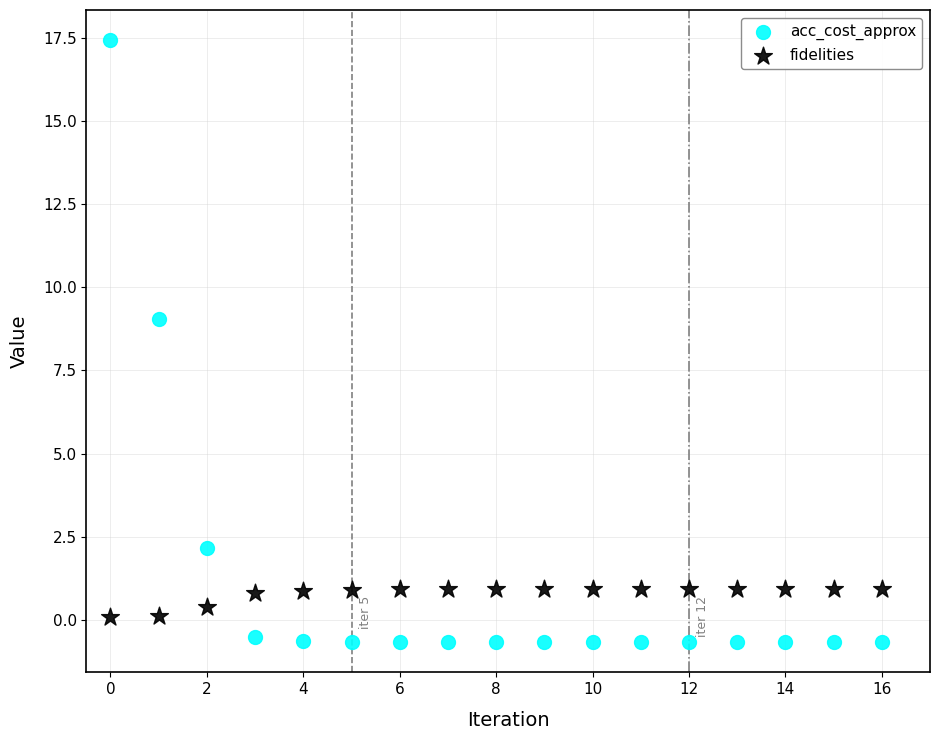

Which series contains the lowest Y value?

acc_cost_approx